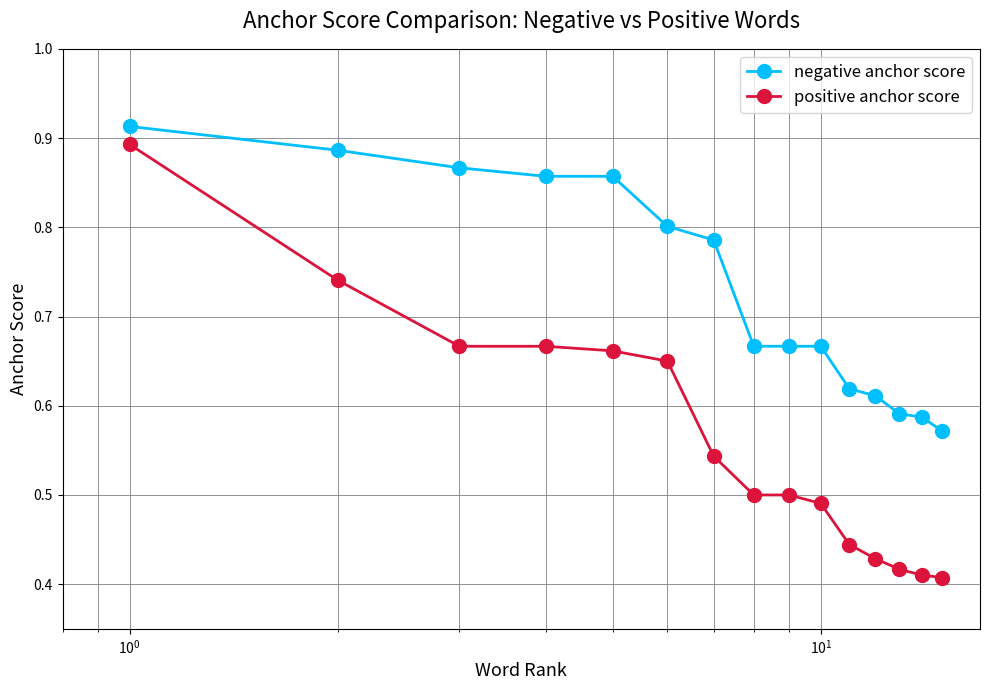

What is the difference between the maximum and second lowest values in the negative anchor score series?

0.3